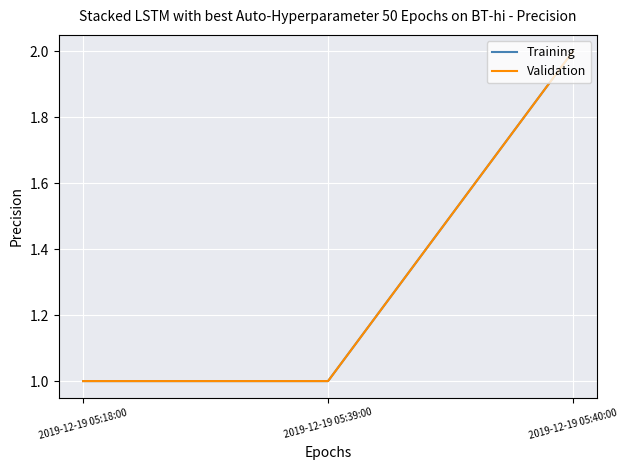

Does the chart have visible grid lines?

Yes